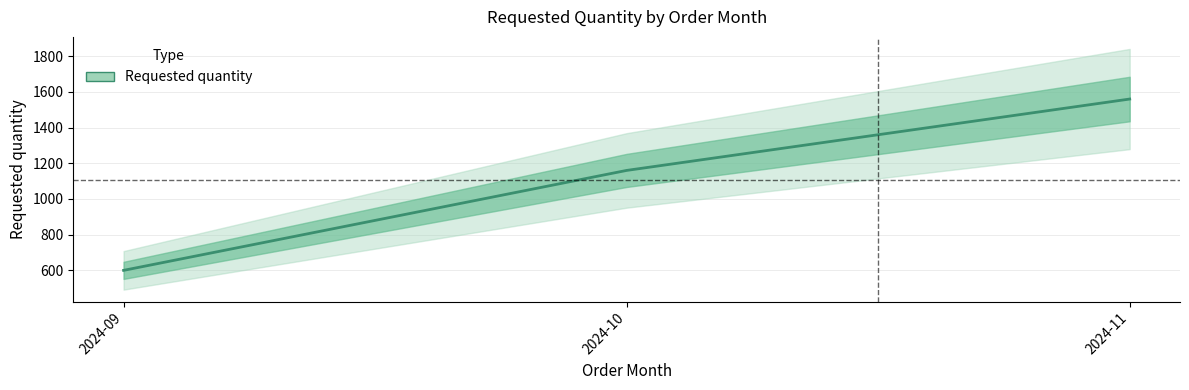

Count the values in the range 600 to 1560.

3